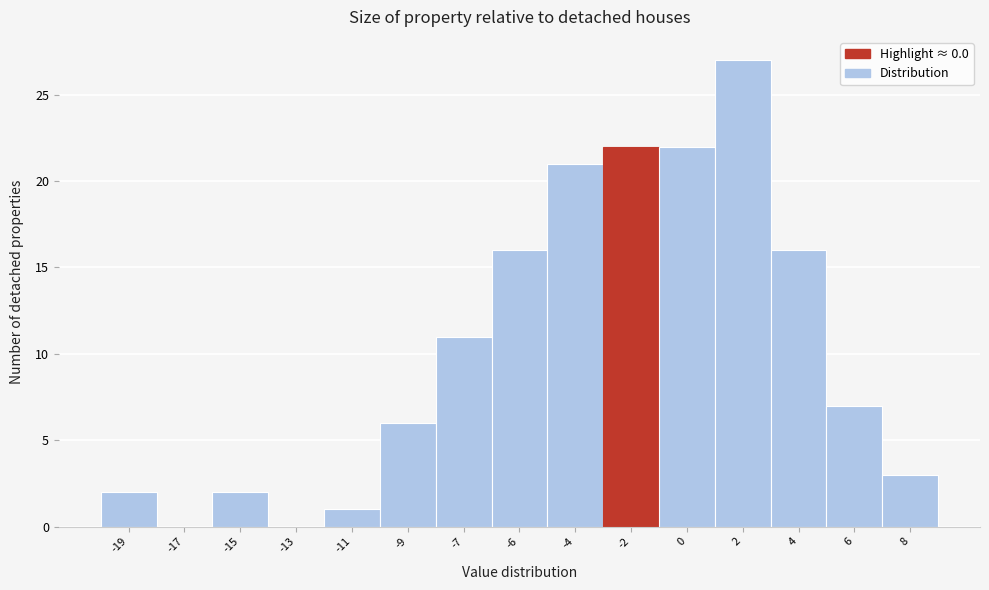

Reading right to left, what are all the values shown in this chart?

8=3	6=7	4=16	2=27	0=22	-2=22	-4=21	-6=16	-7=11	-9=6	-11=1	-13=0	-15=2	-17=0	-19=2